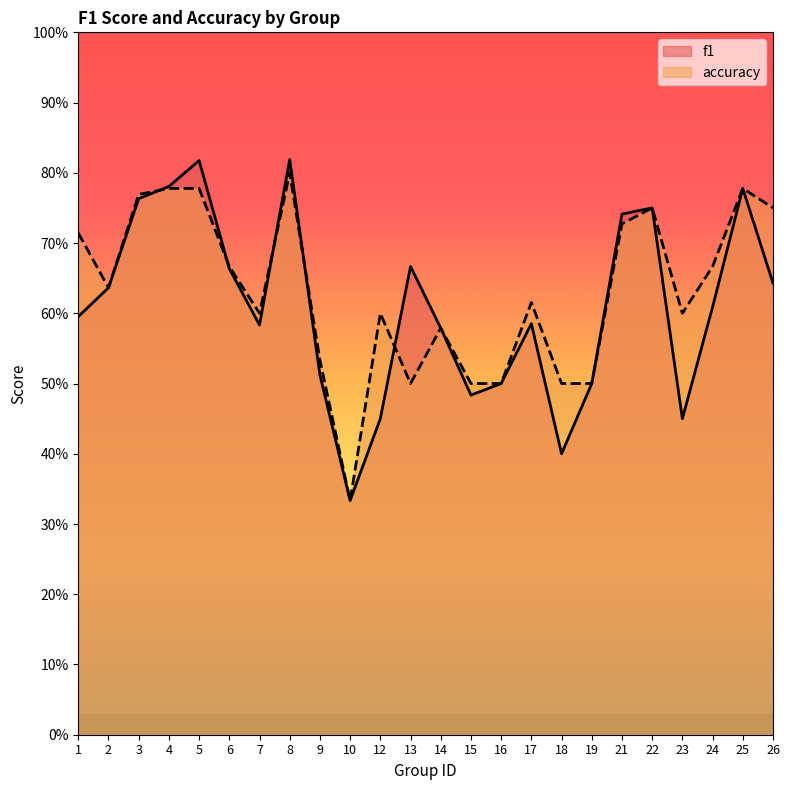

What is the value of the f1 point at the 11th from the left?

0.5